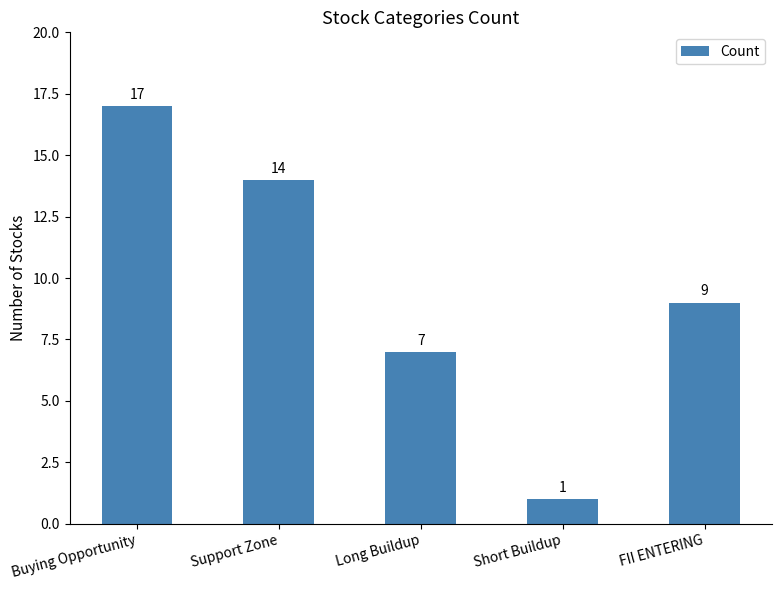

Rank the categories by value from lowest to highest.

Short Buildup, Long Buildup, FII ENTERING, Support Zone, Buying Opportunity